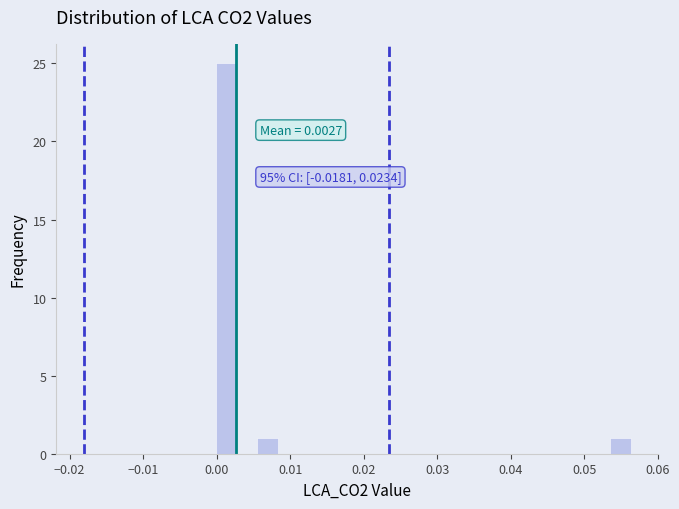

Around what value on the x-axis is the tallest bar? Give the approximate position of its centre, as read against the axis.

0.001